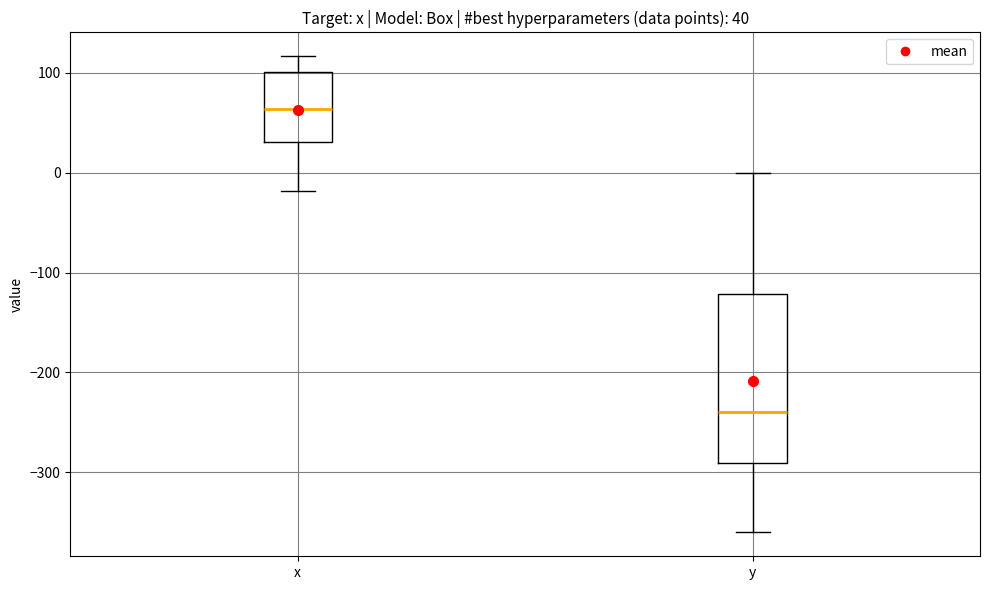

Which box has the highest median line?

x